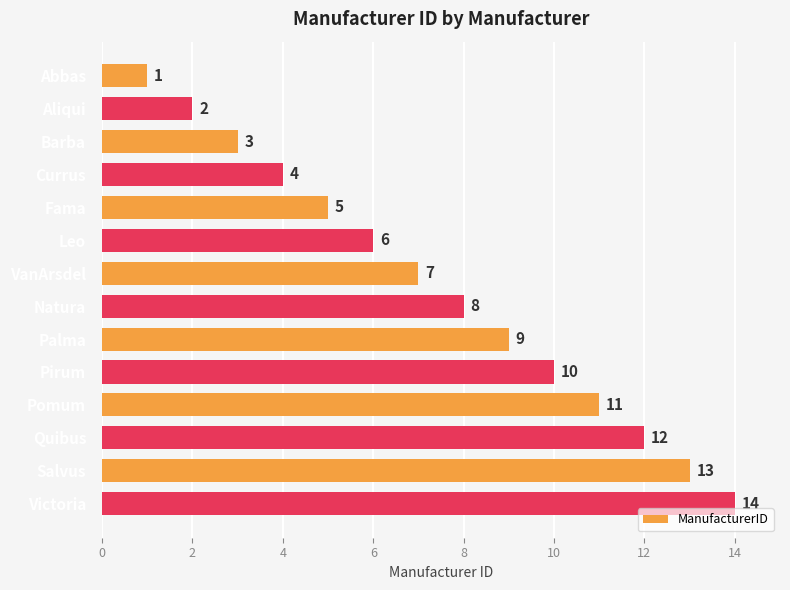

Which has a higher value, Barba or Leo?

Leo